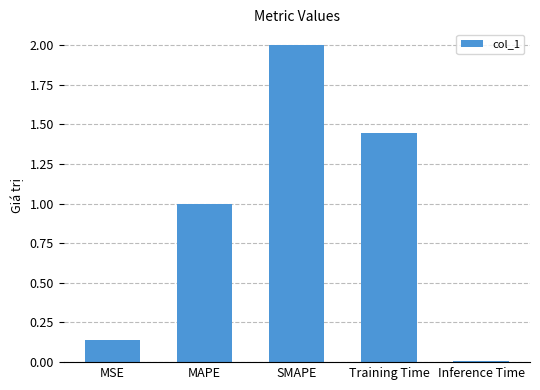

Rank the categories by value from lowest to highest.

Inference Time, MSE, MAPE, Training Time, SMAPE